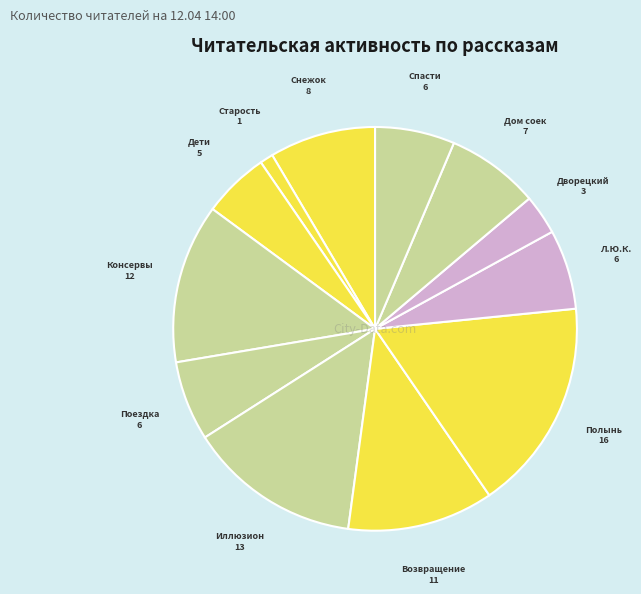

Which category has the biggest portion of the pie?

Когда зацветает полынь